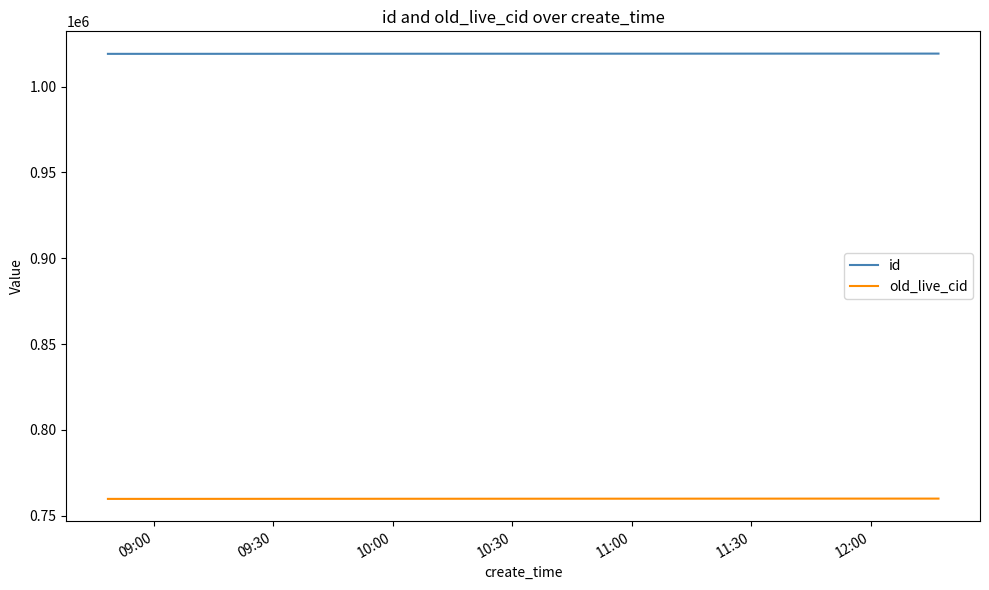

What are all the series names shown in the legend?

id, old_live_cid